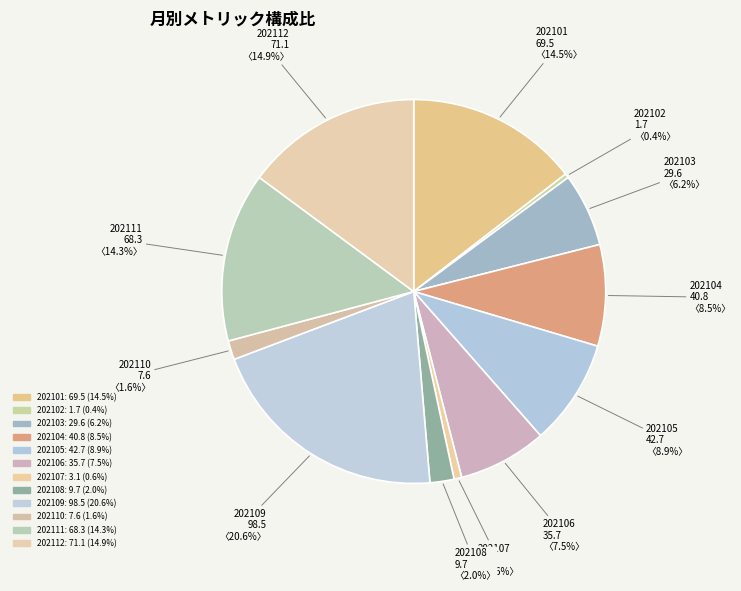

To the nearest percent, what is the combined percentage of 202108 and 202104?

11%